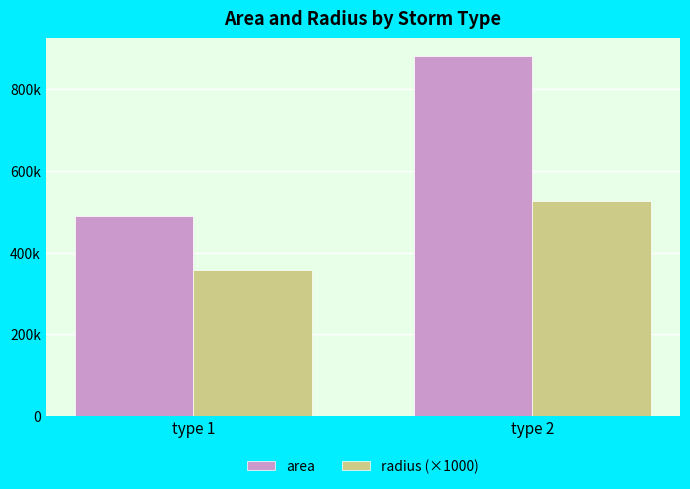

Rank the series by their average value, from lowest to highest.

radius (×1000), area